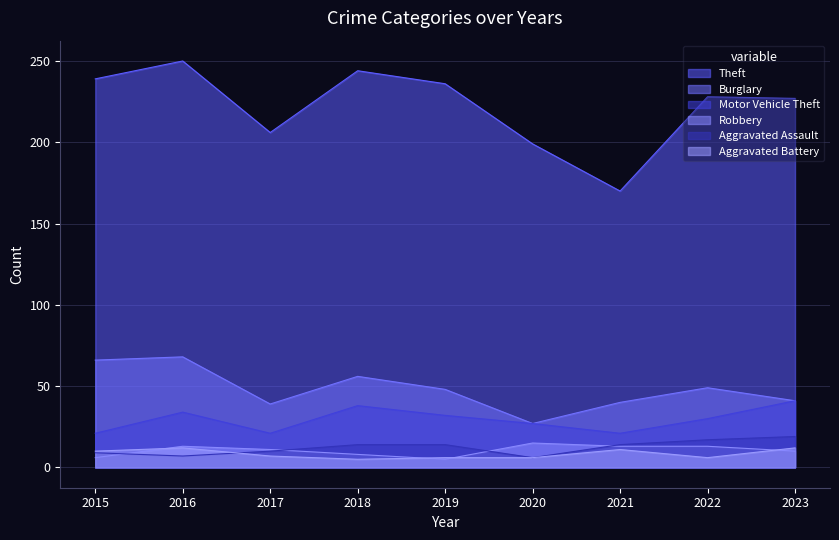

Reading left to right, transcribe all the data shown in this chart.

Theft: 239	250	206	244	236	199	170	228	227
Burglary: 66	68	39	56	48	27	40	49	41
Motor Vehicle Theft: 21	34	21	38	32	27	21	30	41
Robbery: 6	13	11	8	5	15	13	13	10
Aggravated Assault: 9	7	10	14	14	6	14	17	19
Aggravated Battery: 10	12	7	5	6	6	11	6	12